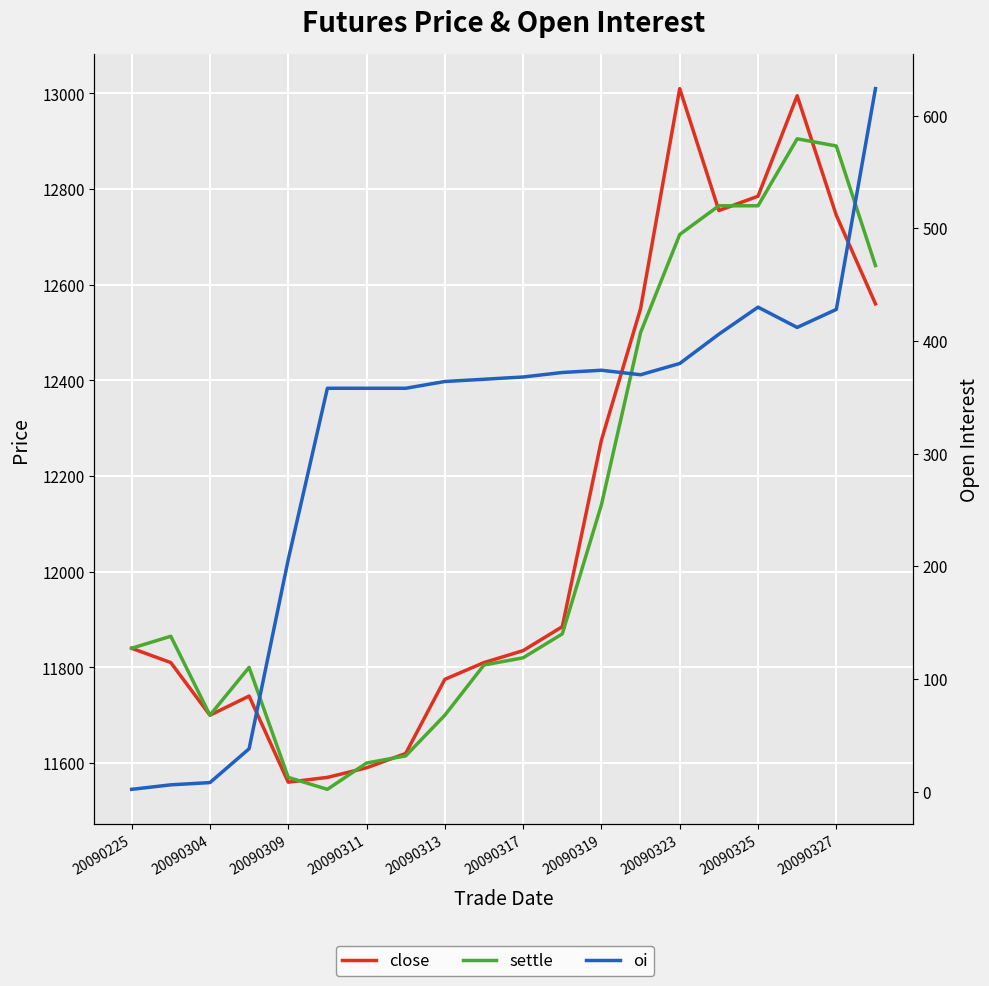

What is the difference between the maximum and minimum values in the oi series?

622